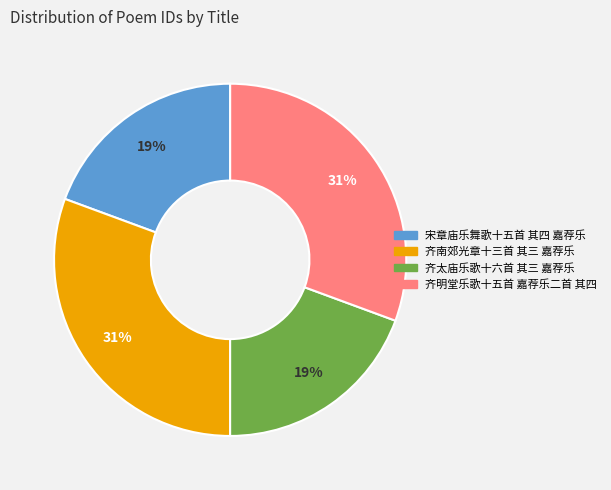

How many segments does this pie chart have?

4